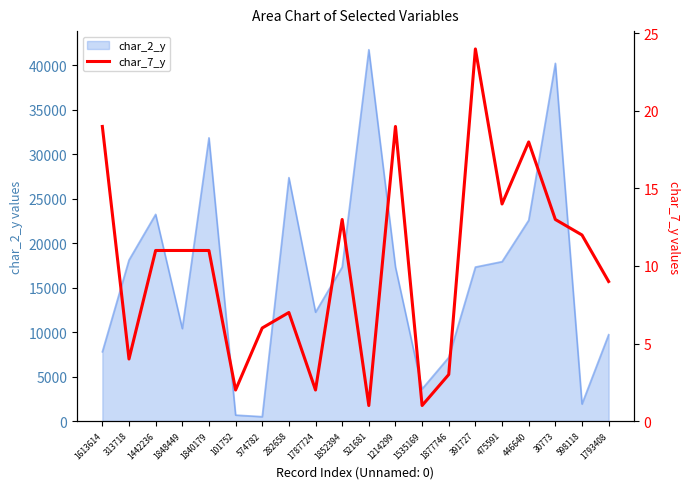

Is it true that the value at 598118 is 19?

False